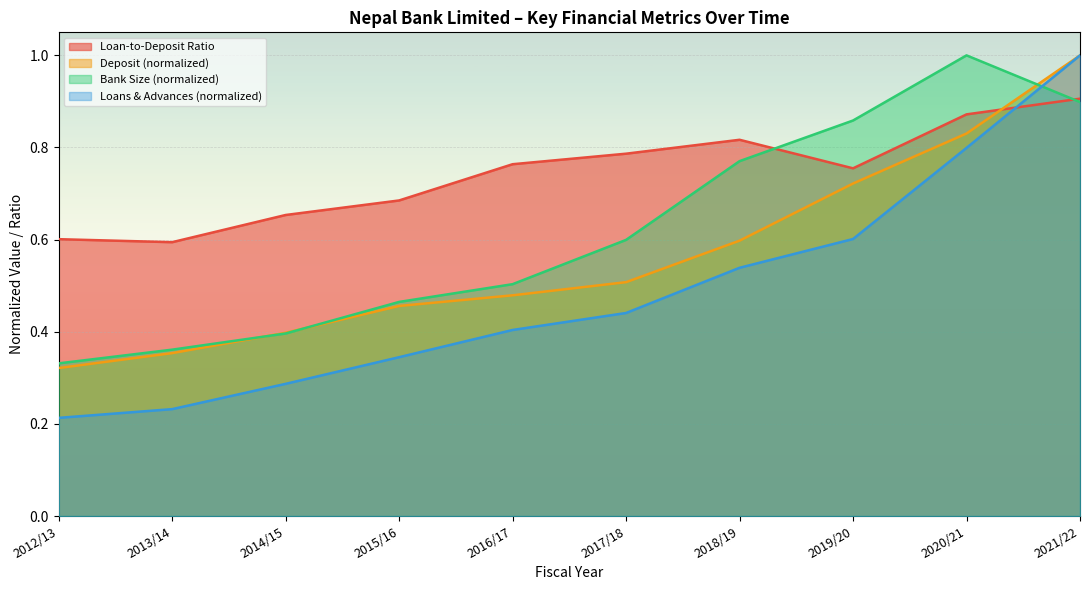

What are all the series names shown in the legend?

Loan-to-Deposit Ratio, Deposit (normalized), Bank Size (normalized), Loans & Advances (normalized)